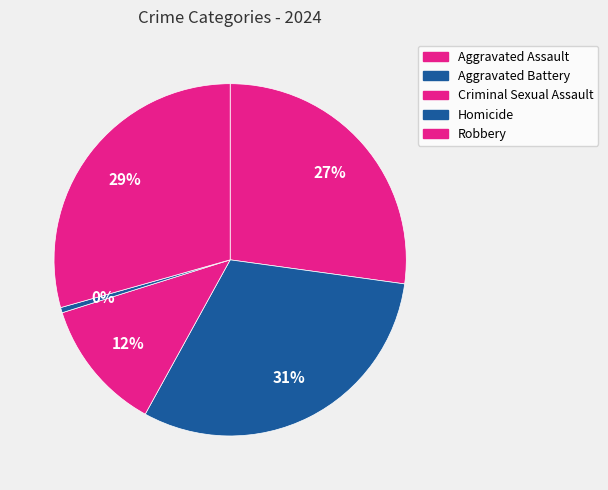

True or false: Aggravated Battery accounts for 31% of the total.

True